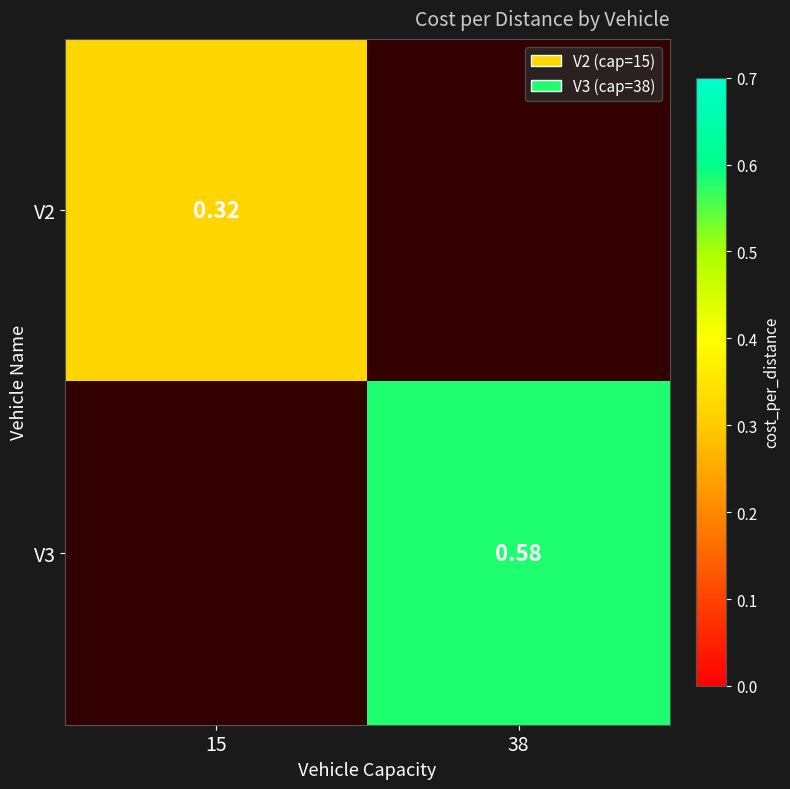

Is the value of V2 at 15 greater than the value of V3 at 38?

No